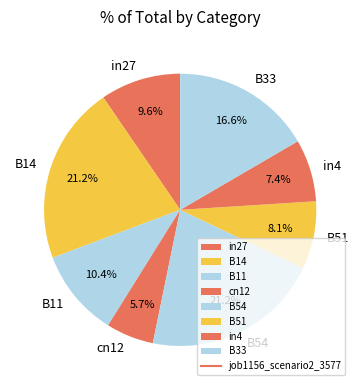

Combined, do B11 and B33 account for over 50%?

No